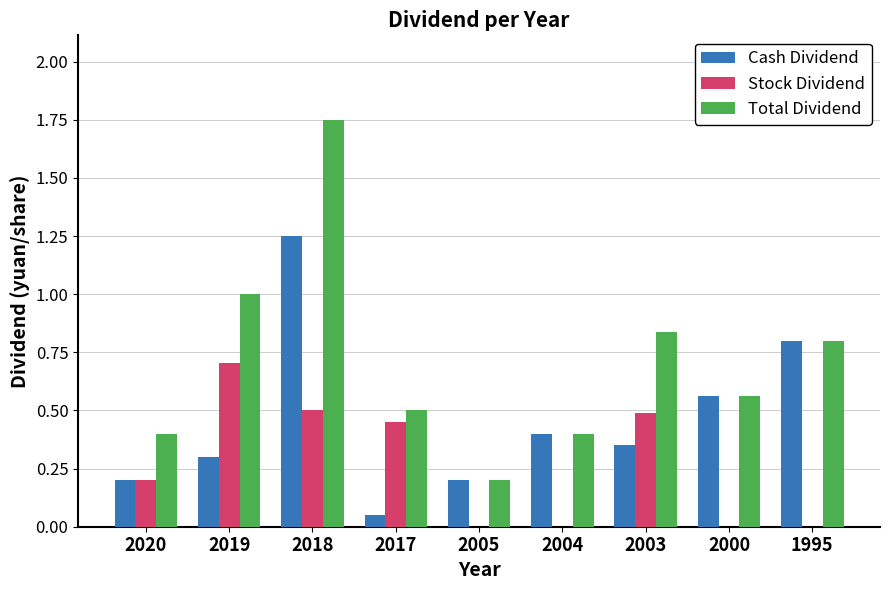

How many groups of bars are there?

9